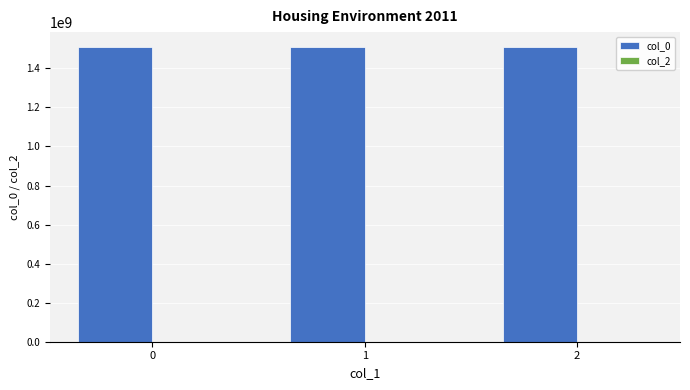

The chart shows a value of 1507217927 at 0. True or false?

True